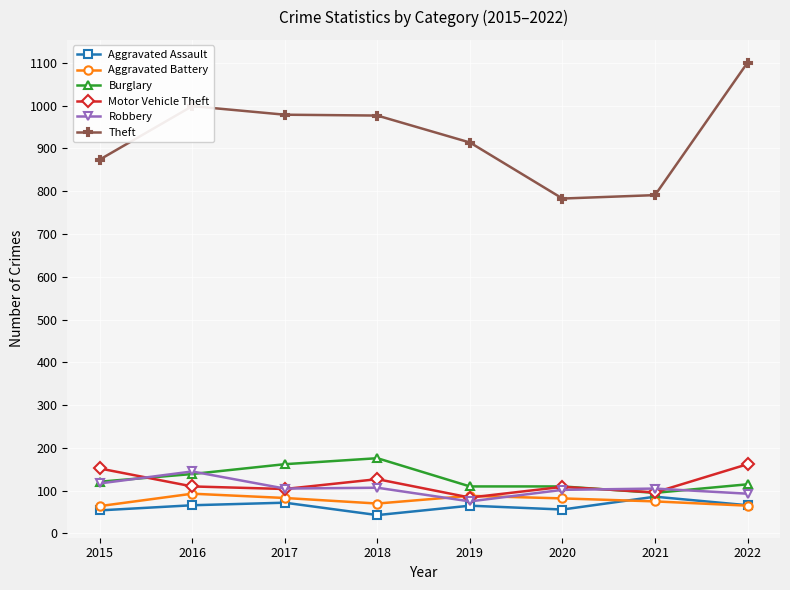

What is the total value across all series at 2020?

1242